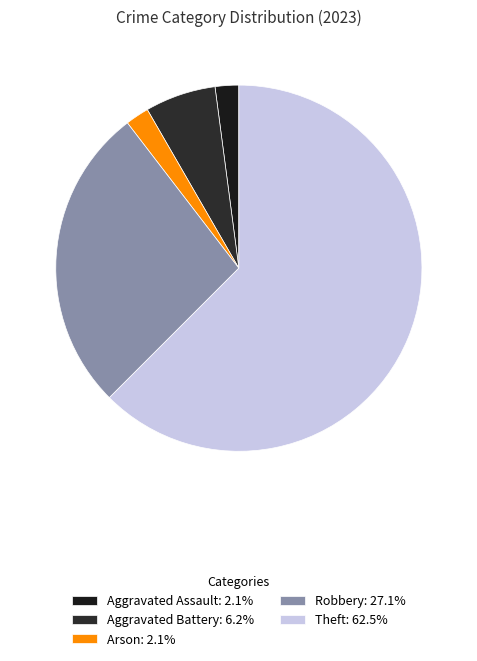

How many slices are in this pie chart?

5